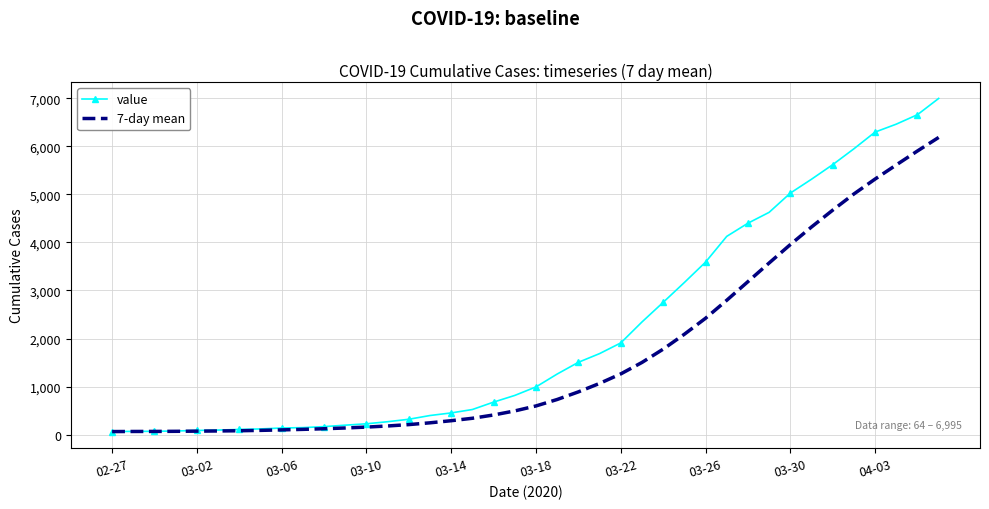

Which series has the largest range (max minus min)?

value